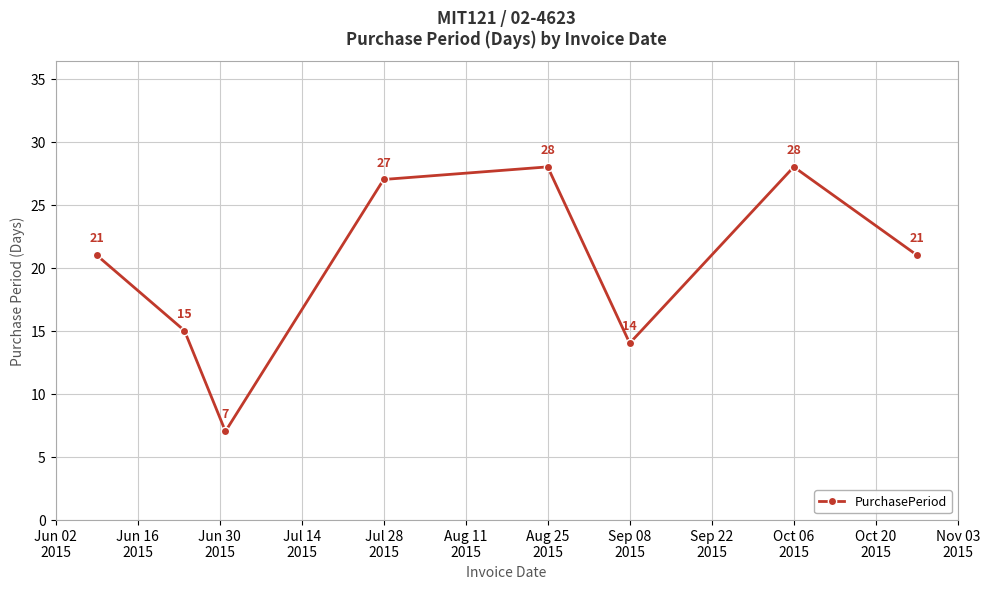

Does the chart have visible grid lines?

Yes